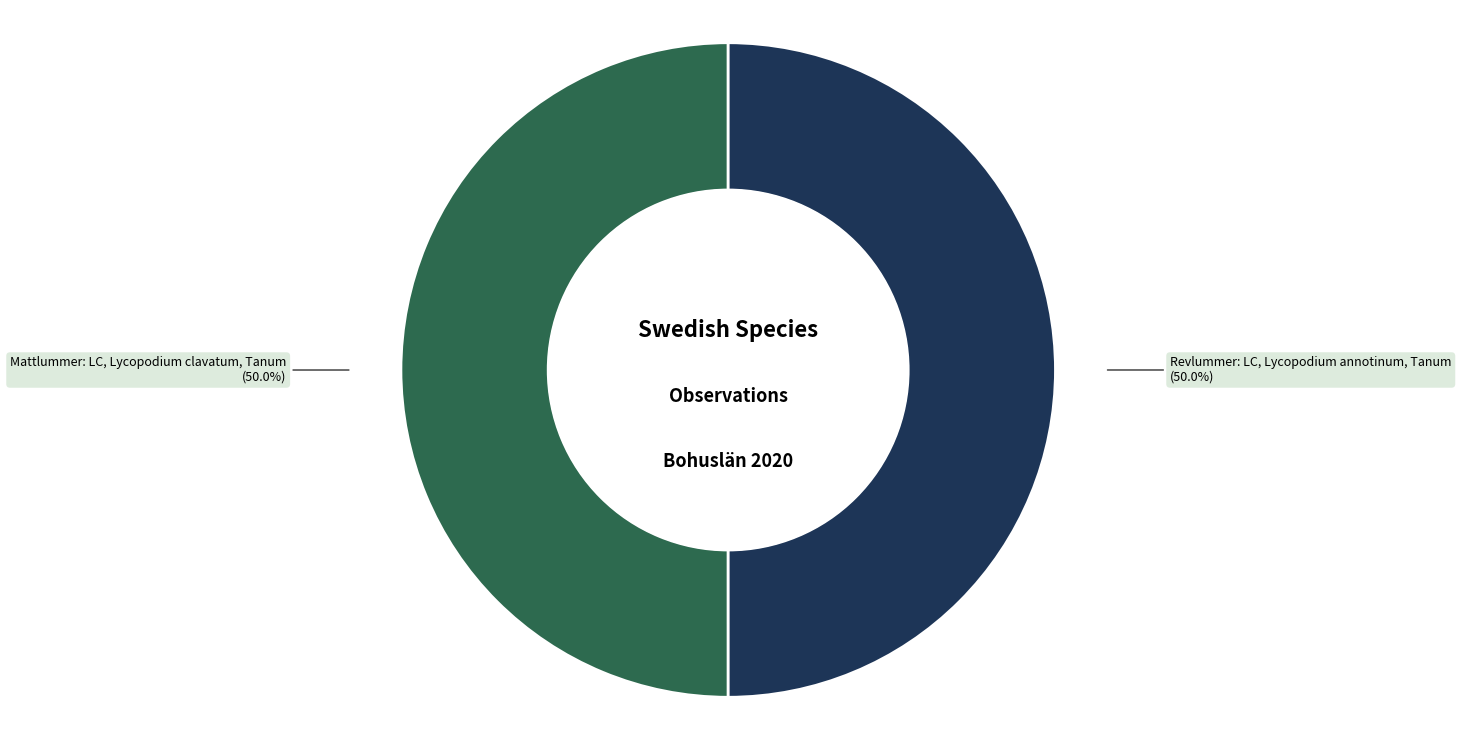

How many slices are in this pie chart?

2